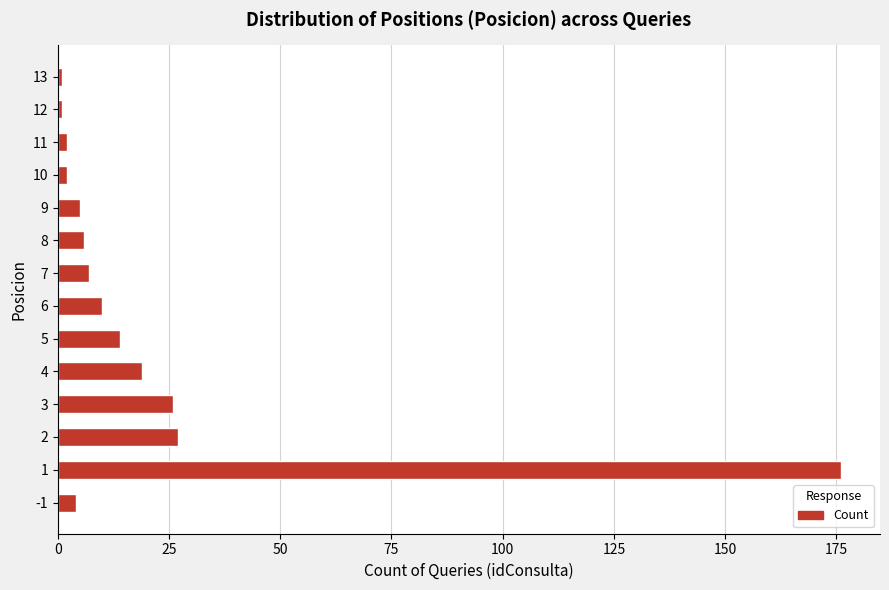

What is the difference between the maximum and second lowest values?

175